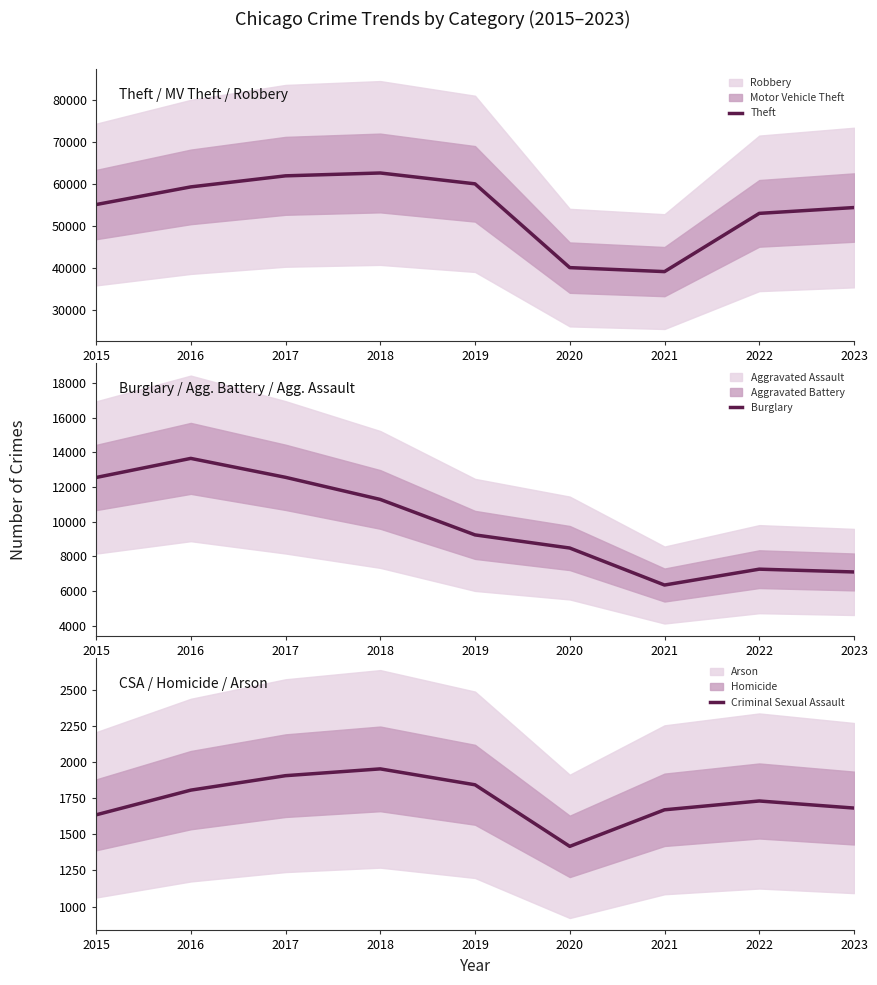

What is the difference between the Burglary values at 2015 and 2022?

5288